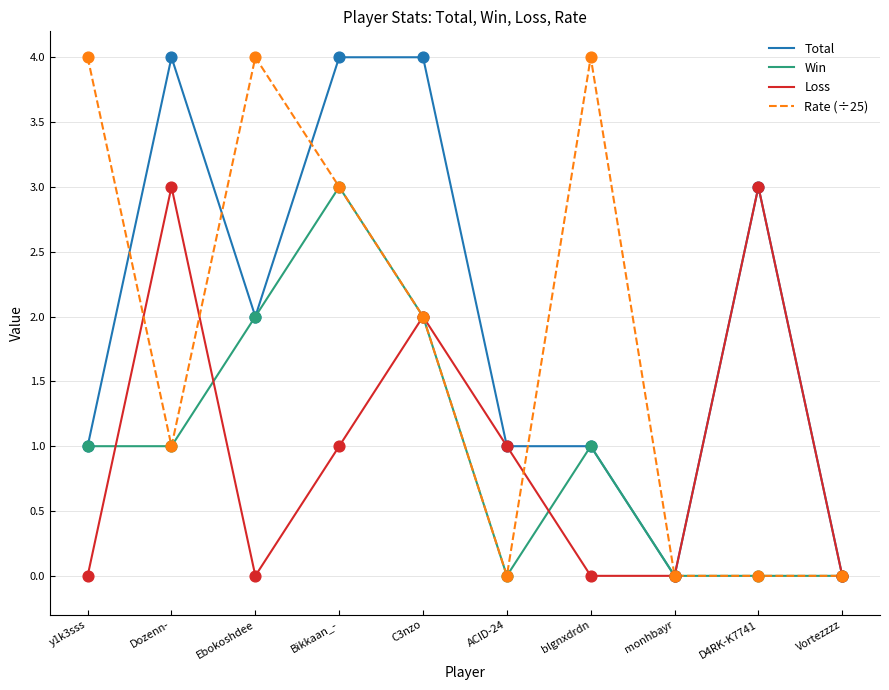

Is the value of Win at monhbayr greater than the value of Loss at D4RK-K7741?

No